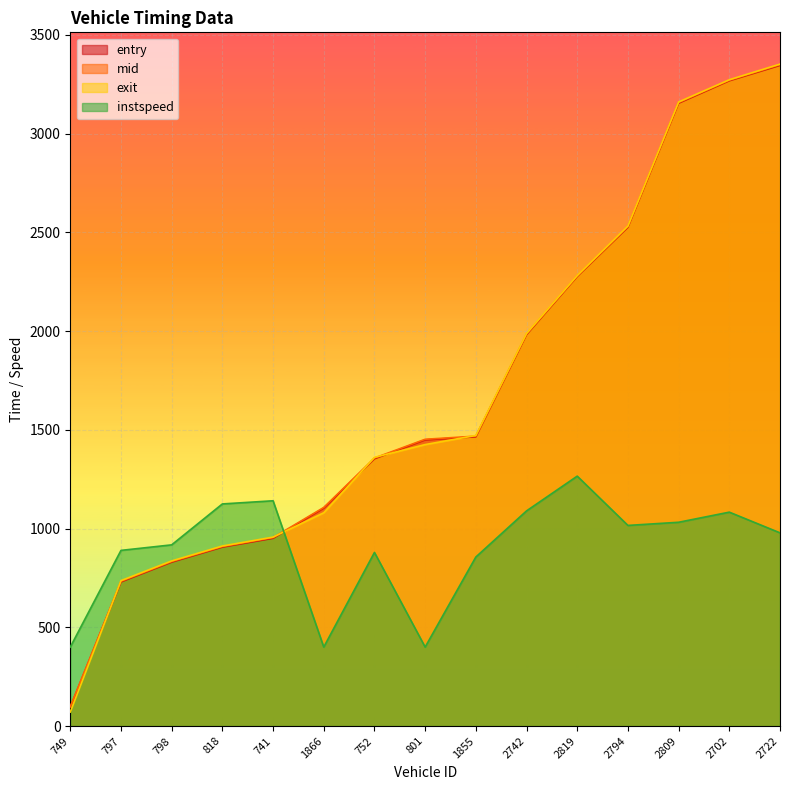

Reading left to right, list all the values displayed in this chart.

entry: 749=95.7	797=729.9	798=830.0	818=906.1	741=950.8	1866=1103.8	752=1353.6	801=1449.5	1855=1464.8	2742=1982.2	2819=2276.9	2794=2526.0	2809=3154.1	2702=3267.7	2722=3345.7
mid: 749=98.4	797=733.1	798=833.2	818=909.0	741=954.3	1866=1107.0	752=1357.2	801=1452.3	1855=1468.1	2742=1985.1	2819=2279.1	2794=2529.2	2809=3157.3	2702=3270.3	2722=3349.0
exit: 749=71.1	797=736.4	798=836.3	818=911.8	741=956.9	1866=1080.2	752=1360.5	801=1425.5	1855=1471.5	2742=1987.8	2819=2281.4	2794=2532.2	2809=3160.3	2702=3272.9	2722=3352.1
instspeed: 749=400.0	797=889.6	798=917.6	818=1124.8	741=1140.8	1866=400.0	752=879.2	801=400.0	1855=856.0	2742=1089.6	2819=1265.6	2794=1016.0	2809=1032.0	2702=1083.2	2722=978.4